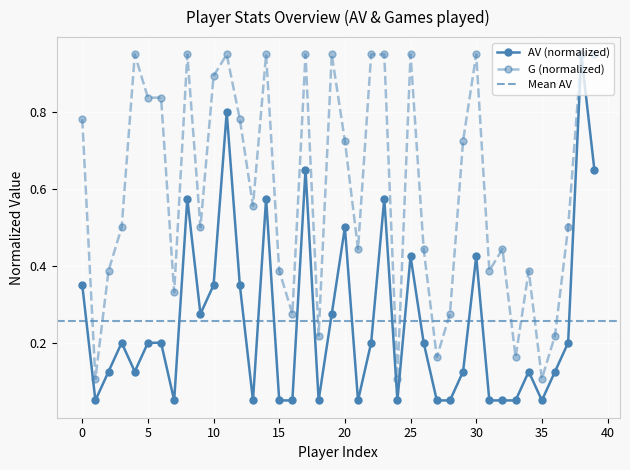

What is the difference between the second highest and minimum values in the AV series?

0.8